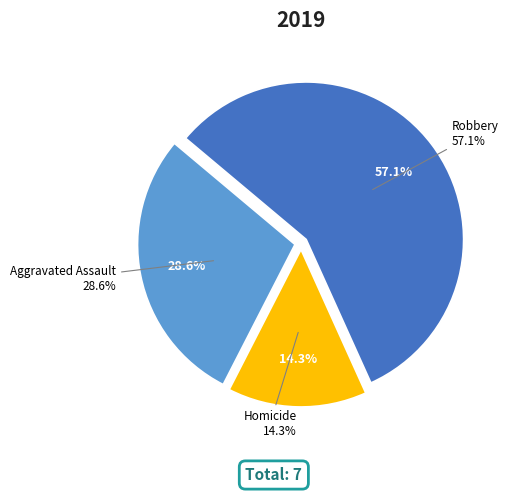

True or false: Aggravated Assault accounts for 29% of the total.

True